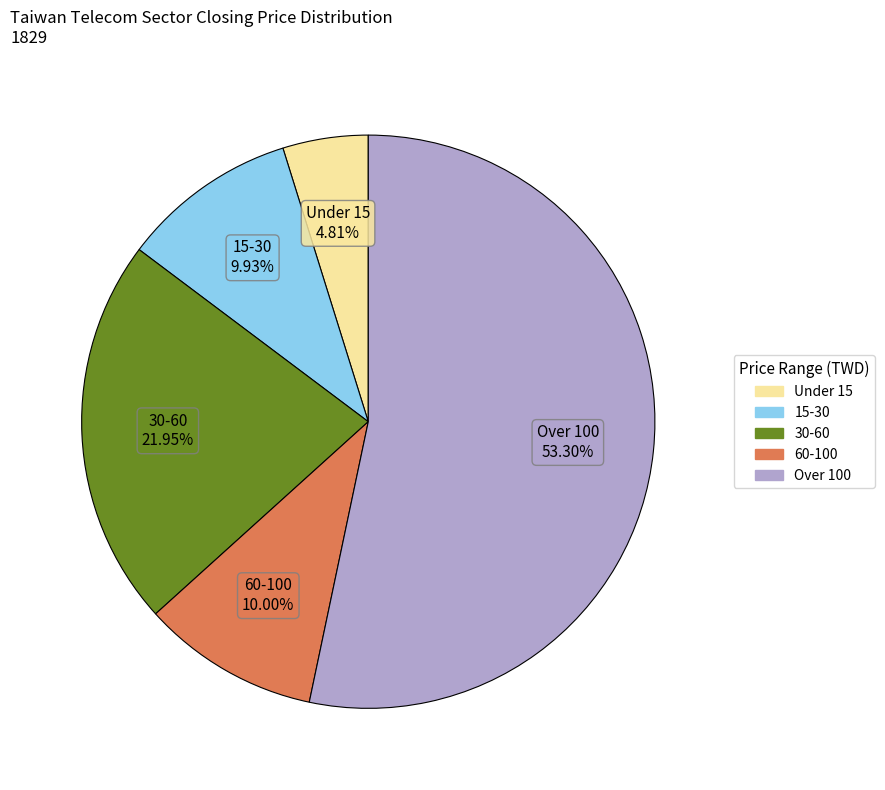

Is there a majority slice in this chart?

Yes